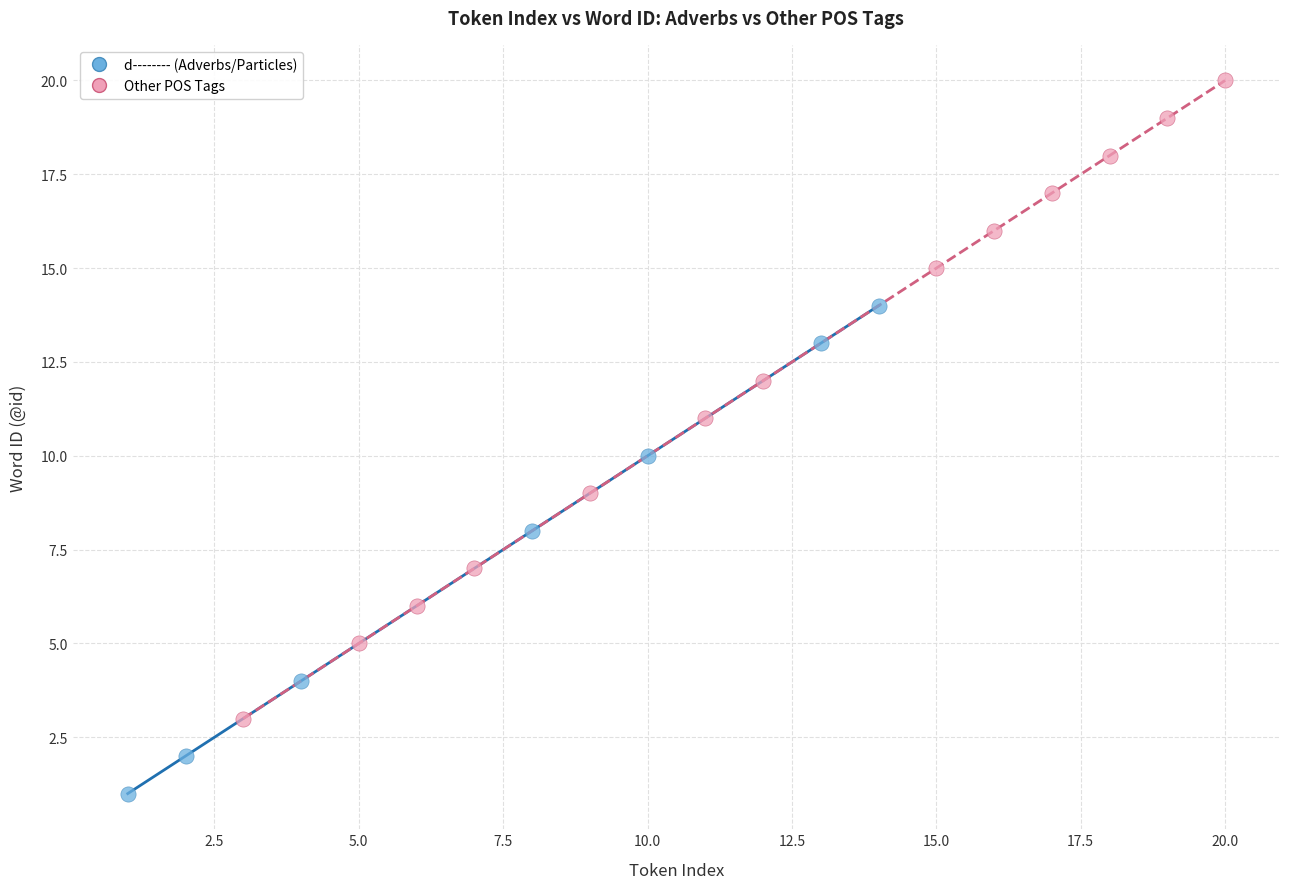

Which series reaches the minimum Y coordinate?

d-------- (Adverbs/Particles)